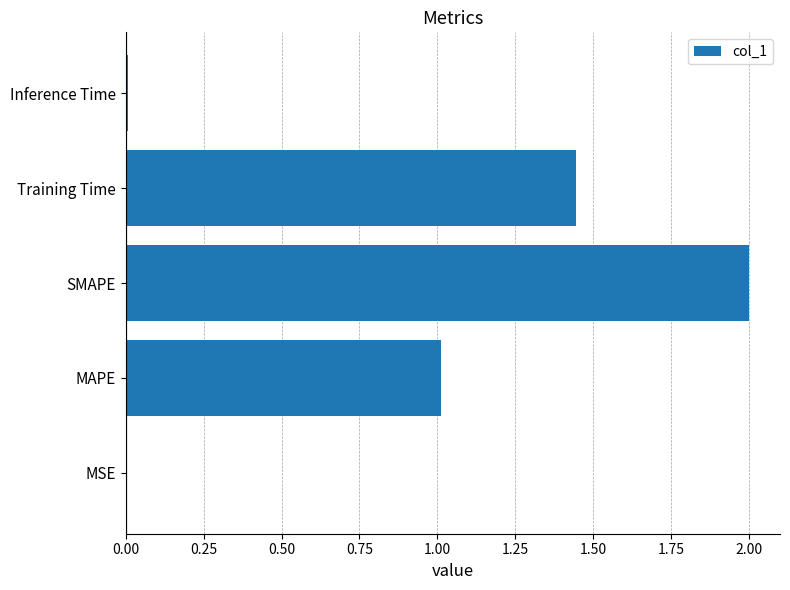

How many data points does each series have?

5